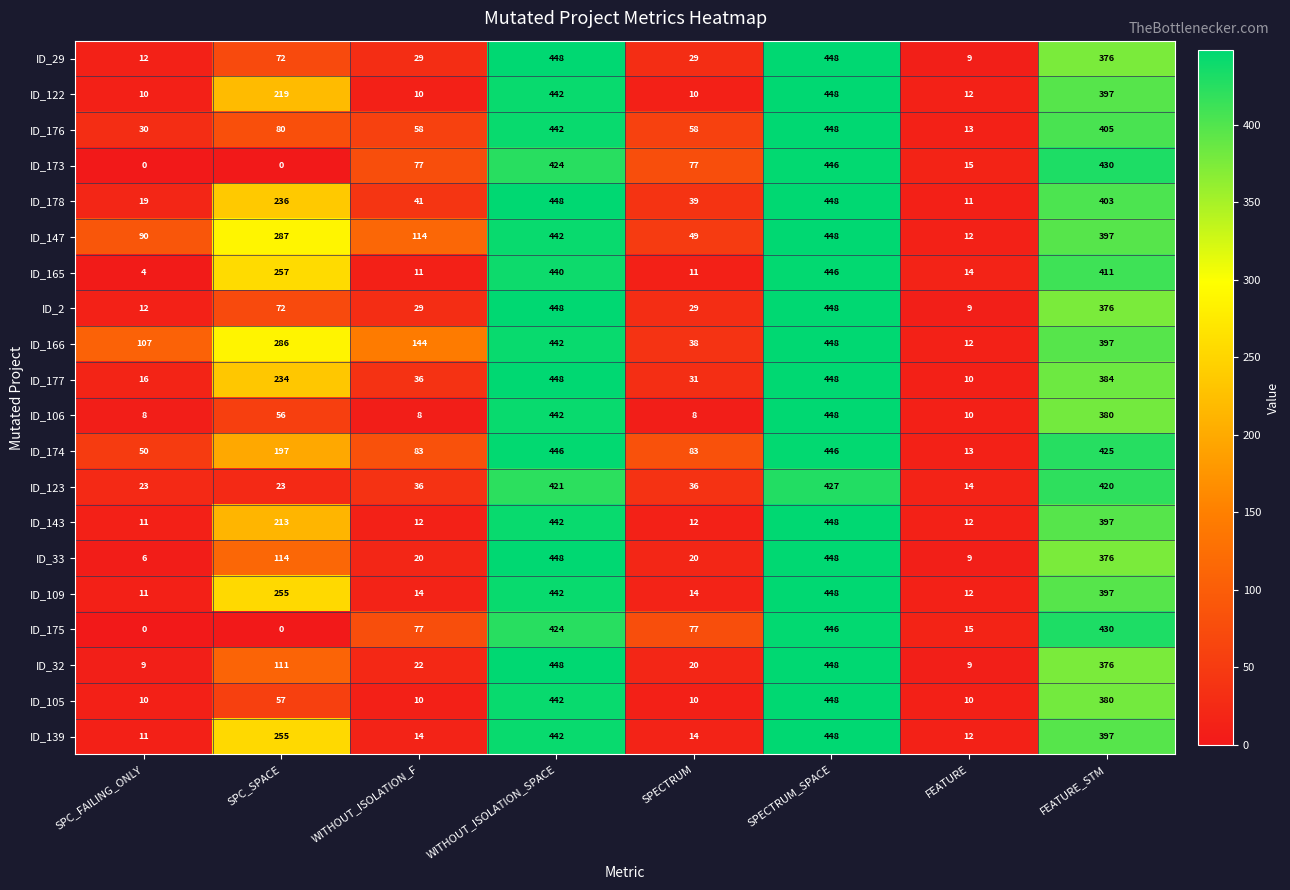

What is the sum of the ID_105 values at SPC_SPACE and SPECTRUM?

67